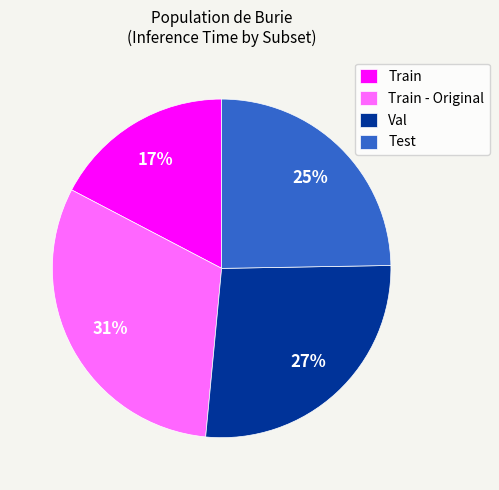

Does Test account for over 50% of the chart?

No